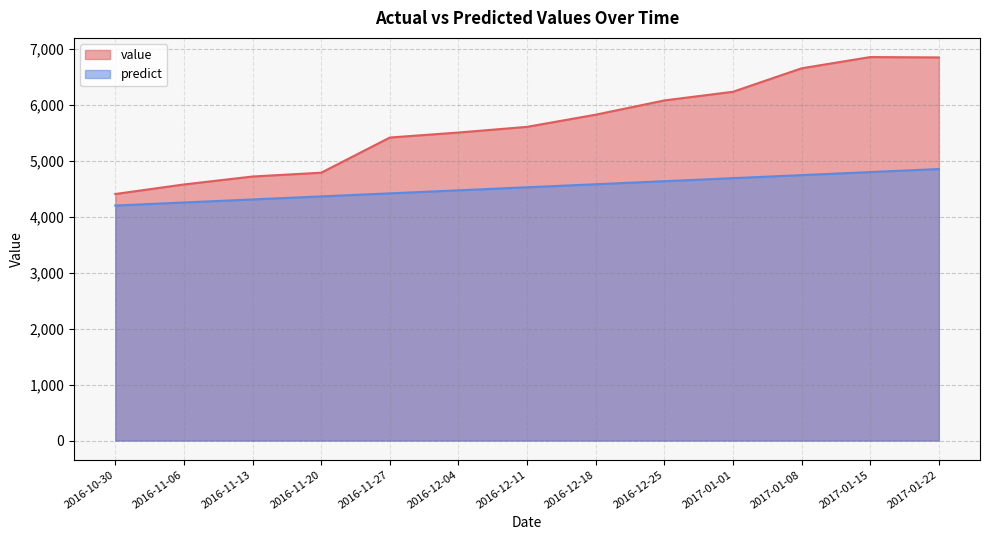

True or false: predict has more than 0 interior local peaks.

False